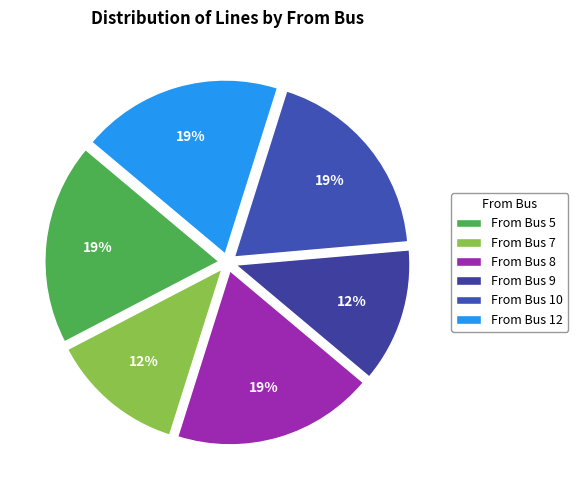

How many segments does this pie chart have?

6